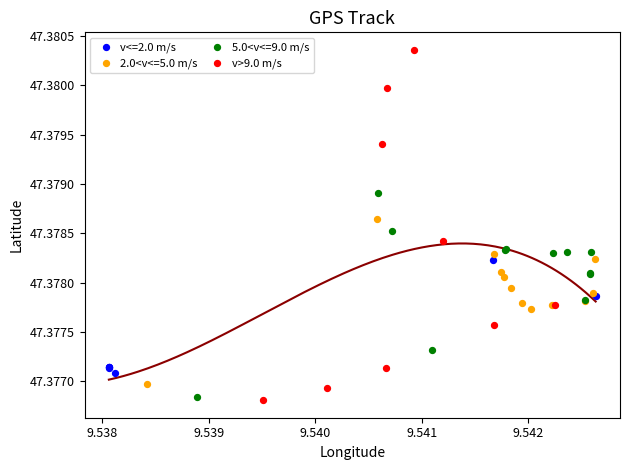

Which series reaches the maximum Y coordinate?

v>9.0 m/s